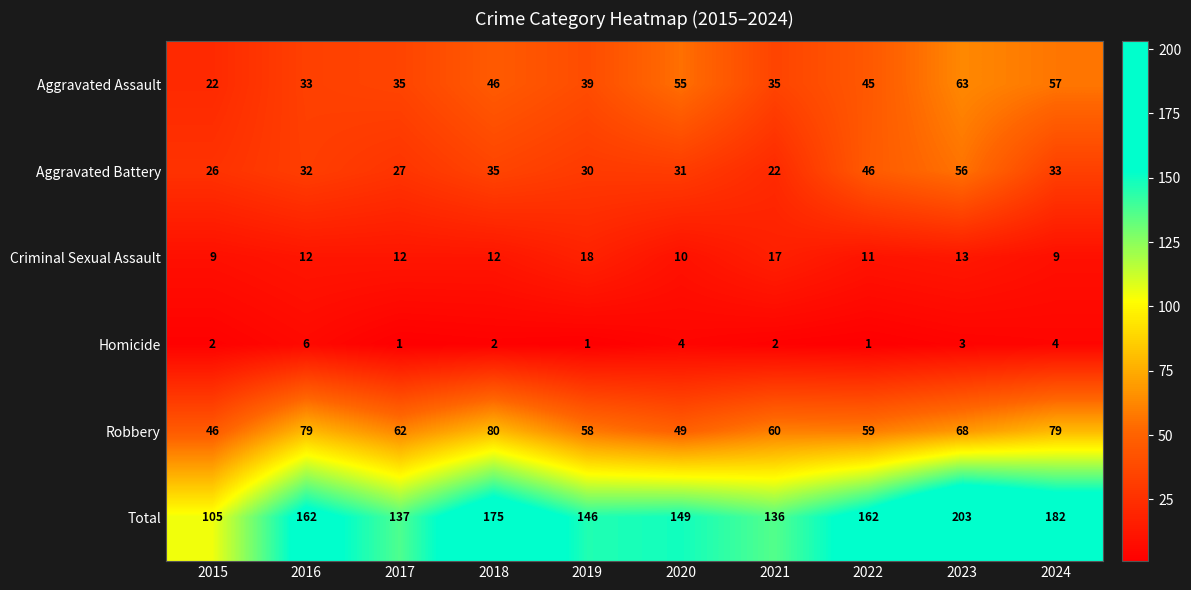

What is the difference between the maximum and minimum values in the Aggravated Battery series?

34